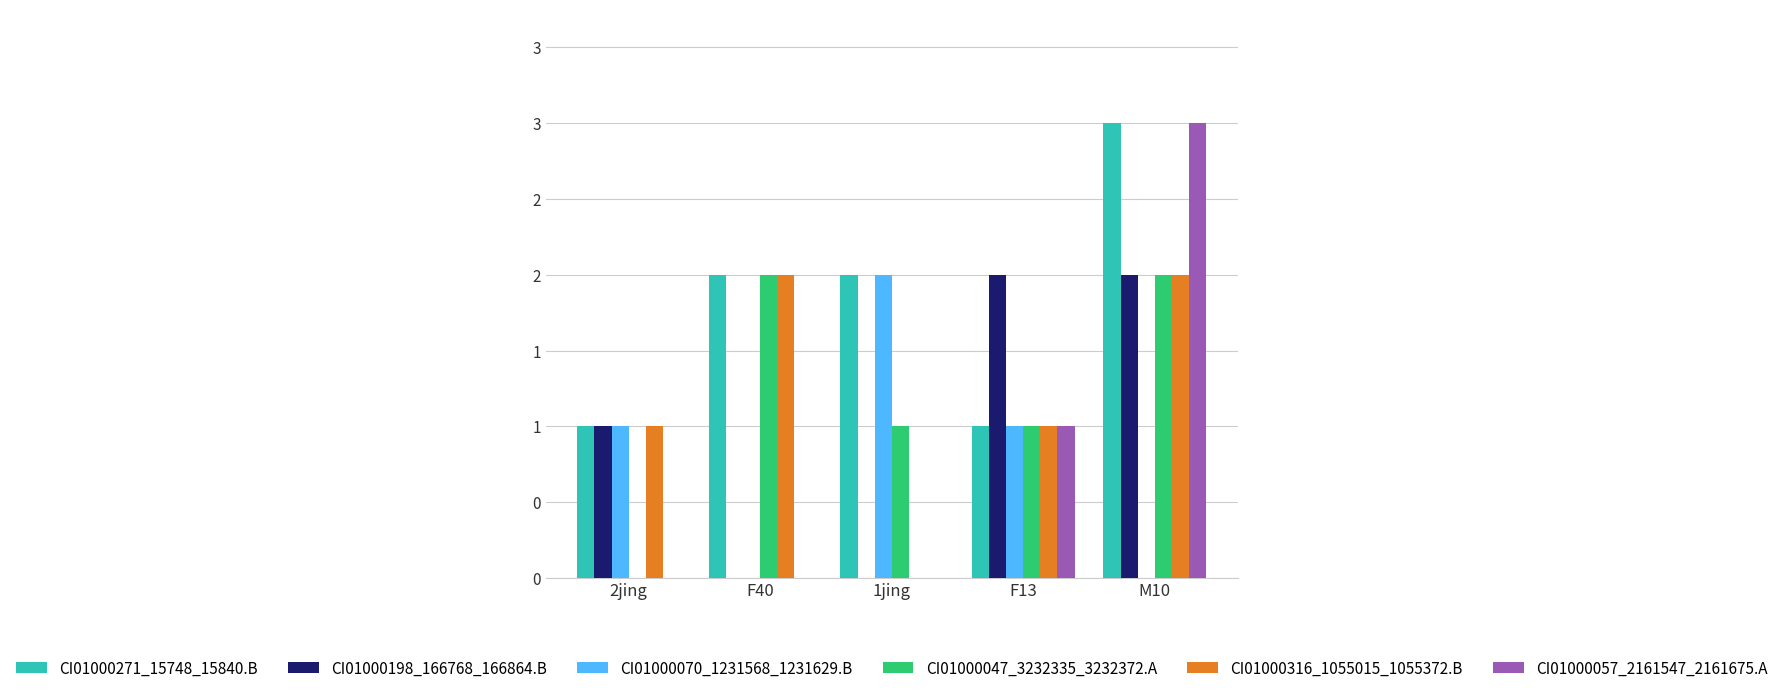

Does the chart contain stacked bars?

No